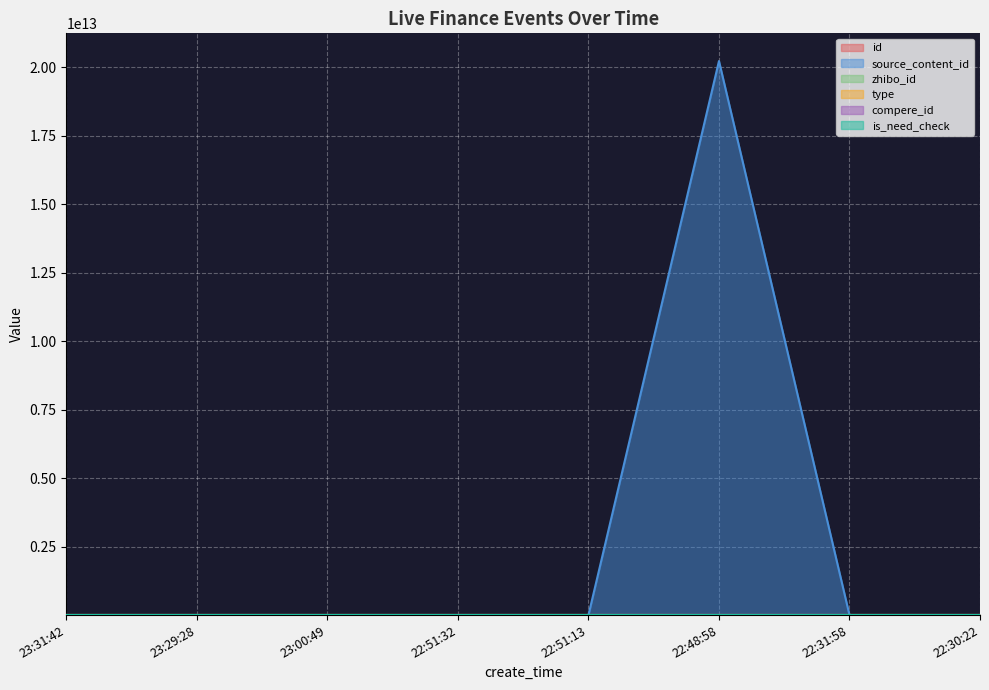

What is the difference between the highest and lowest values at 22:48:58?

20230518225019